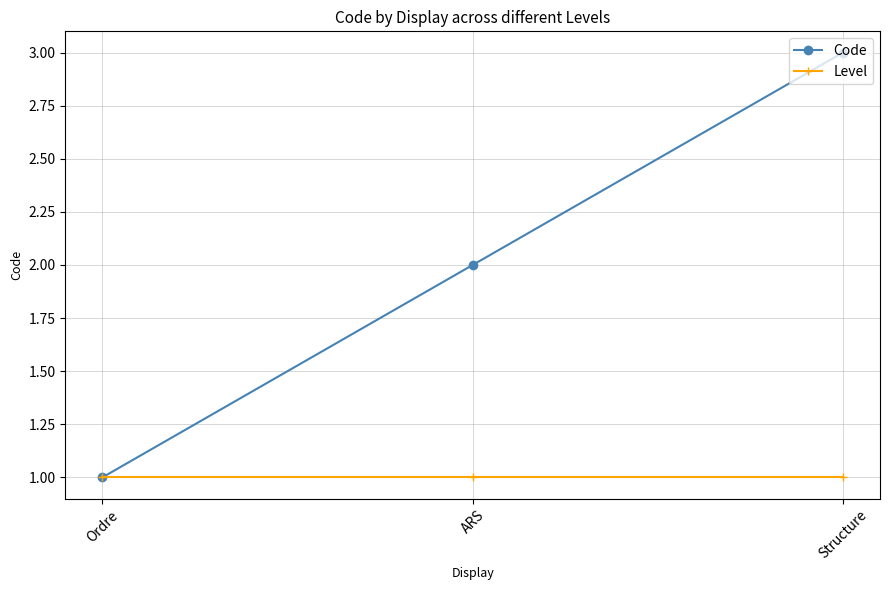

Which series has the largest total across all categories?

Code